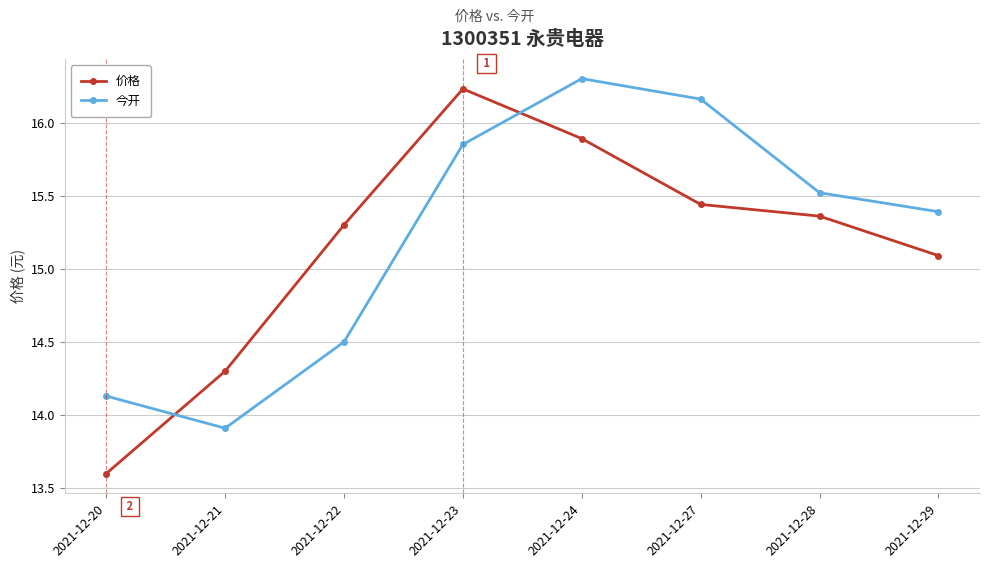

At which category does 价格 reach its first local peak?

2021-12-23